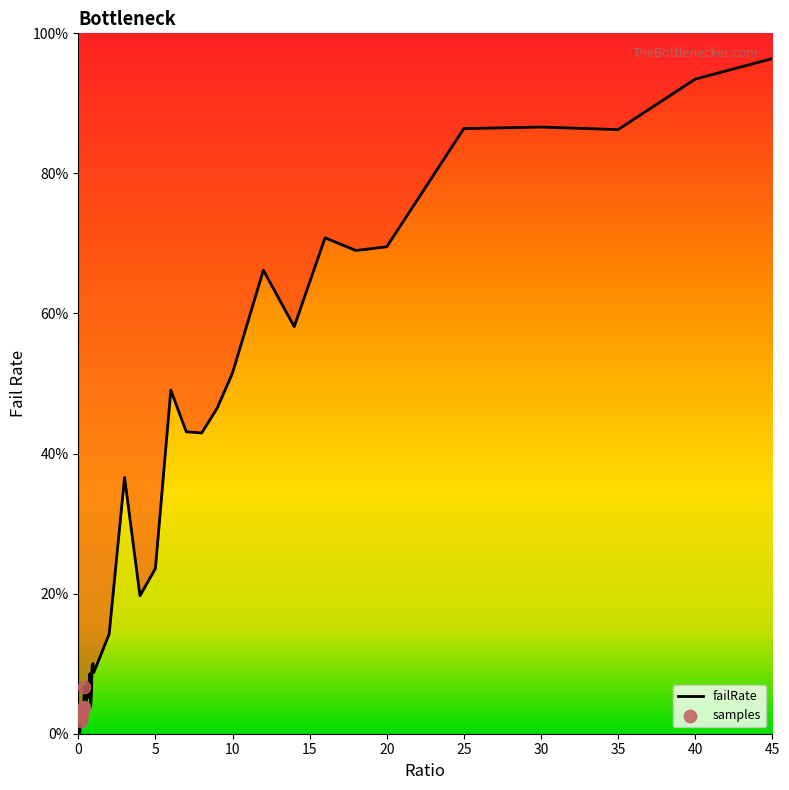

Between 0.7 and 5, which is larger?

5